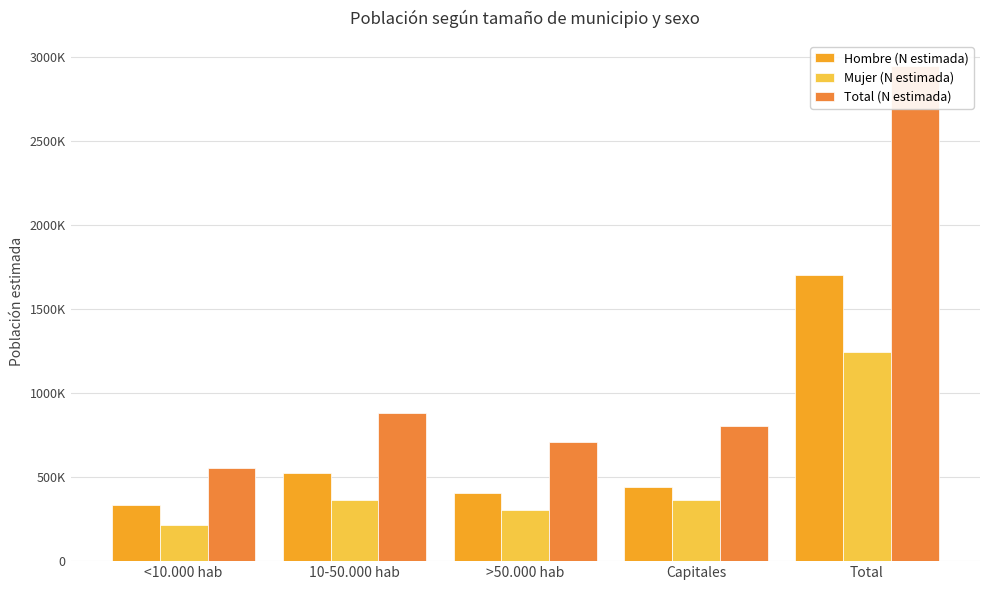

Between >50.000 hab and Capitales, which is larger?

Capitales